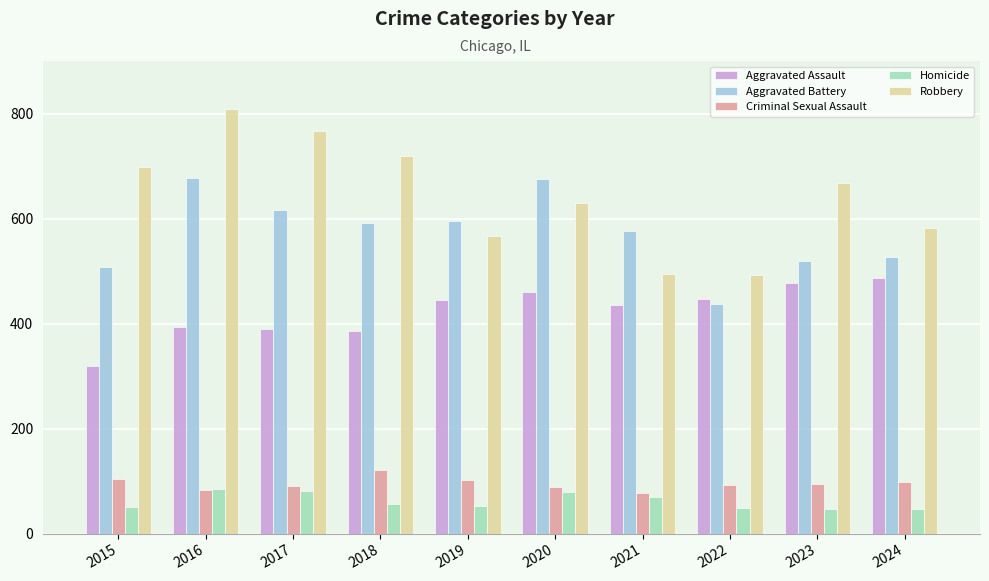

The value of Homicide at 2015 is 88. True or false?

False